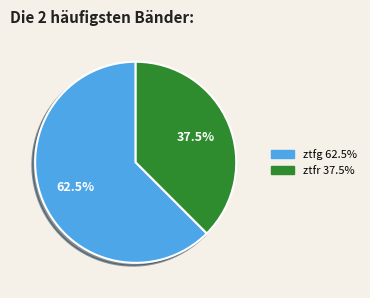

What portion of the pie excludes ztfr?

62.5%